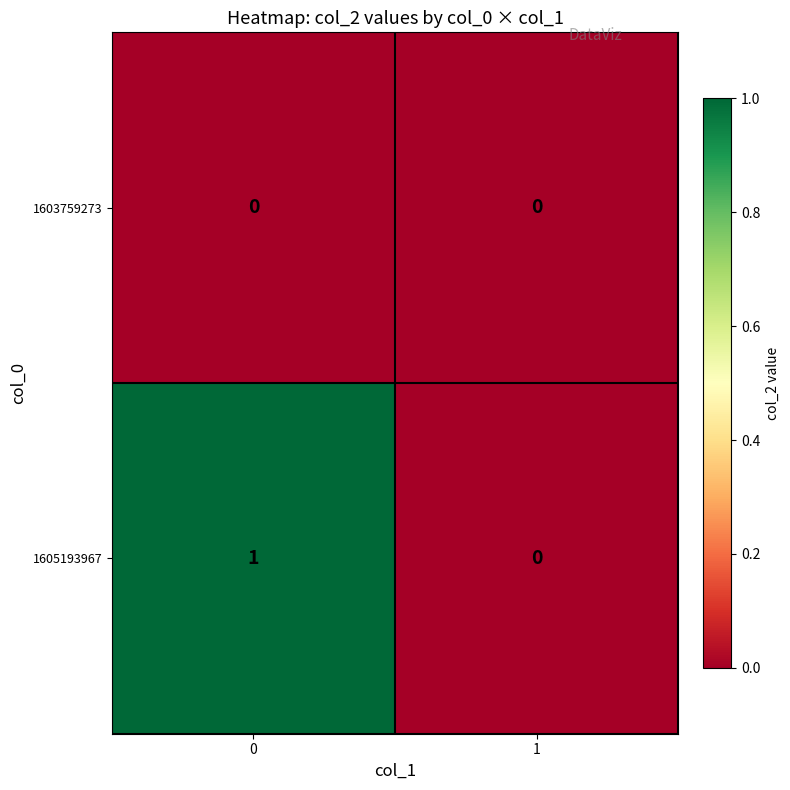

How many data points does each series have?

2